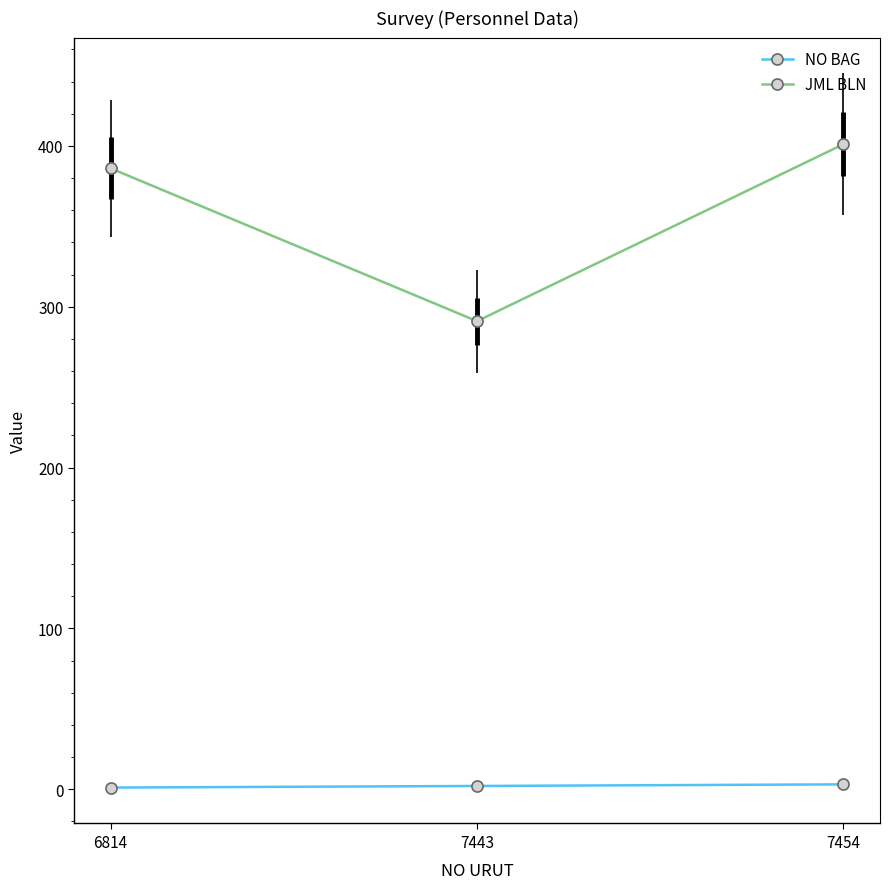

Reading left to right, transcribe all the data shown in this chart.

NO BAG: 6814=1	7443=2	7454=3
JML BLN: 6814=386	7443=291	7454=401